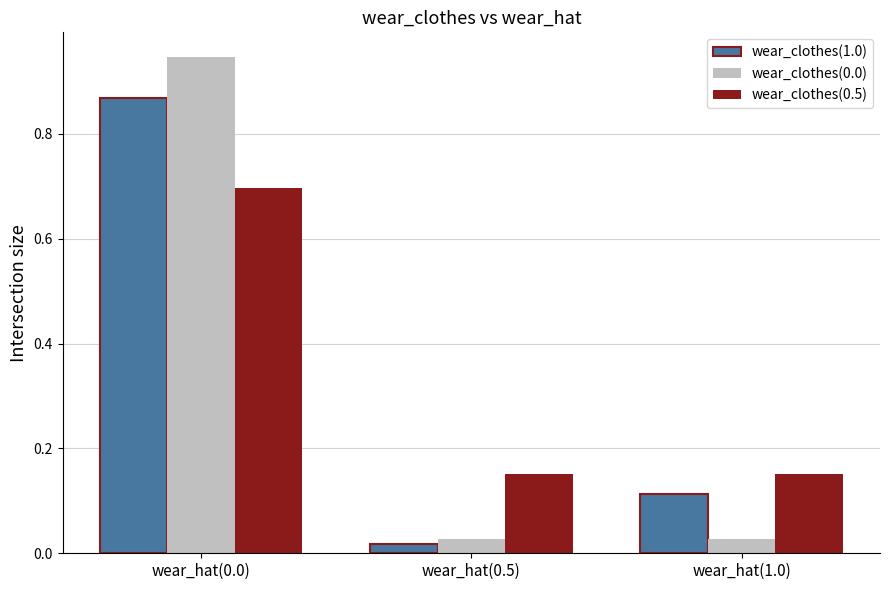

Is it true that wear_clothes(0.5) equals 1.2 at wear_hat(0.0)?

False